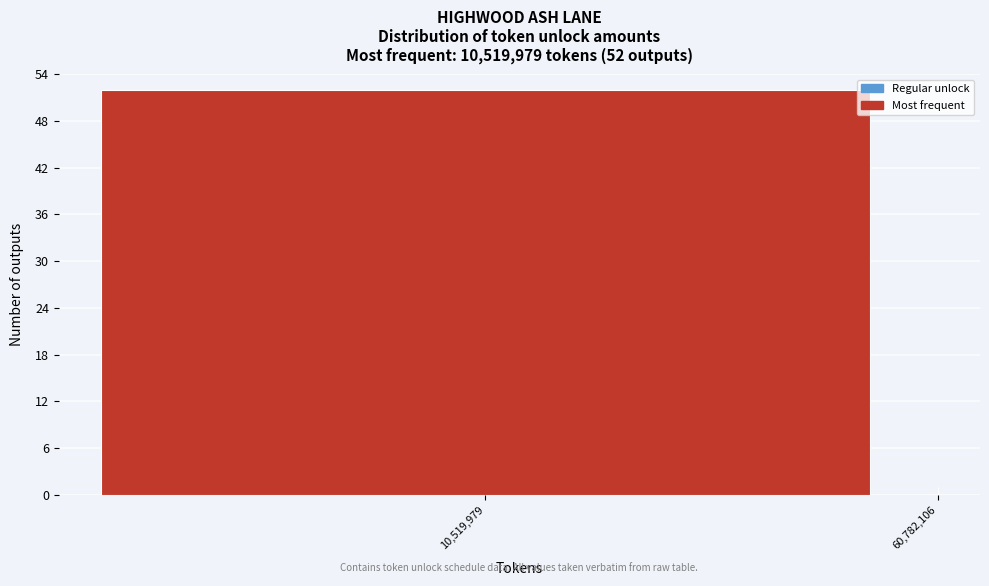

Reading left to right, what are all the values shown in this chart?

52	1